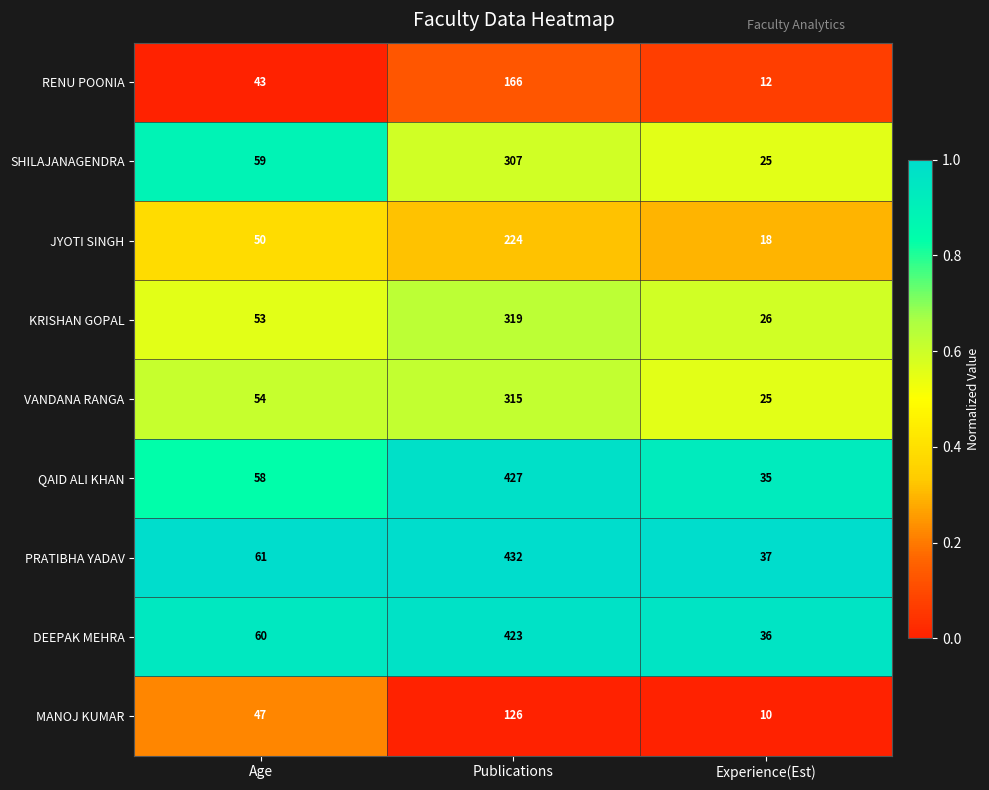

Reading left to right, extract all data points from this chart.

RENU POONIA: Age=43	Publications=166	Experience(Est)=12
SHILAJANAGENDRA: Age=59	Publications=307	Experience(Est)=25
JYOTI SINGH: Age=50	Publications=224	Experience(Est)=18
KRISHAN GOPAL: Age=53	Publications=319	Experience(Est)=26
VANDANA RANGA: Age=54	Publications=315	Experience(Est)=25
QAID ALI KHAN: Age=58	Publications=427	Experience(Est)=35
PRATIBHA YADAV: Age=61	Publications=432	Experience(Est)=37
DEEPAK MEHRA: Age=60	Publications=423	Experience(Est)=36
MANOJ KUMAR: Age=47	Publications=126	Experience(Est)=10